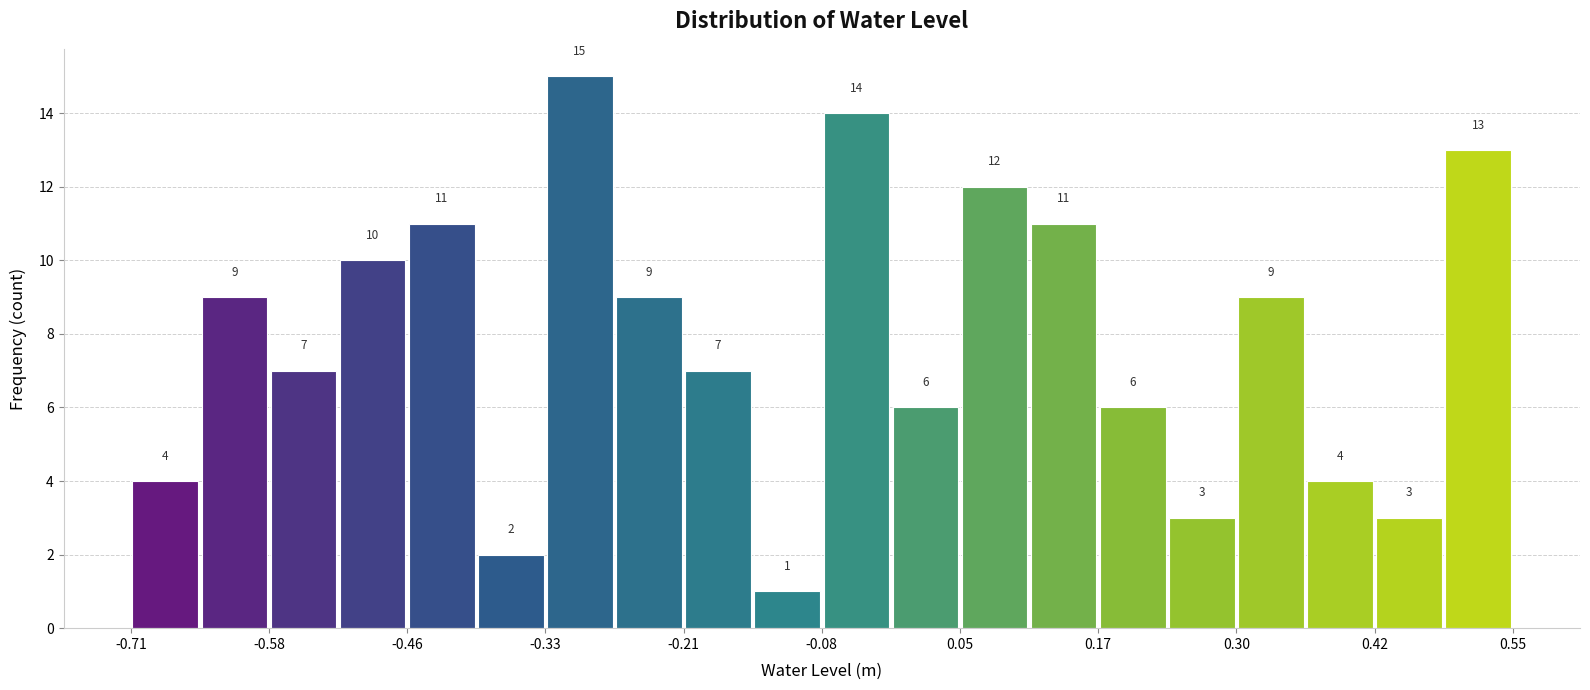

Read against the x-axis, roughly where is the centre of the tallest bar?

-0.30